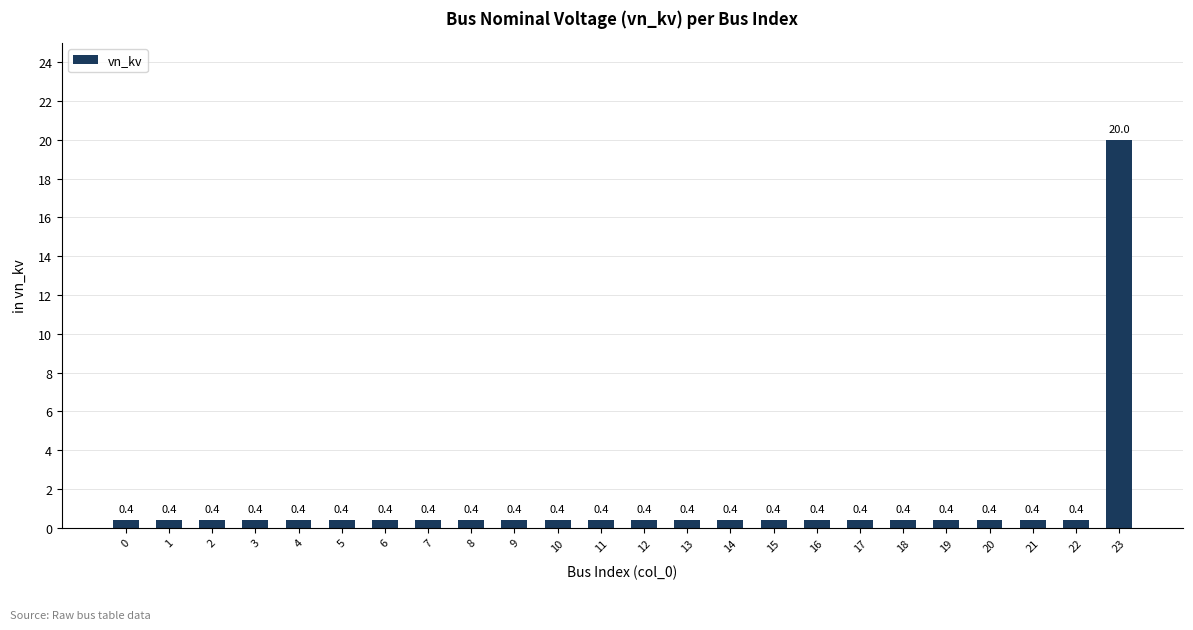

Reading left to right, what are all the values shown in this chart?

0.4	0.4	0.4	0.4	0.4	0.4	0.4	0.4	0.4	0.4	0.4	0.4	0.4	0.4	0.4	0.4	0.4	0.4	0.4	0.4	0.4	0.4	0.4	20.0